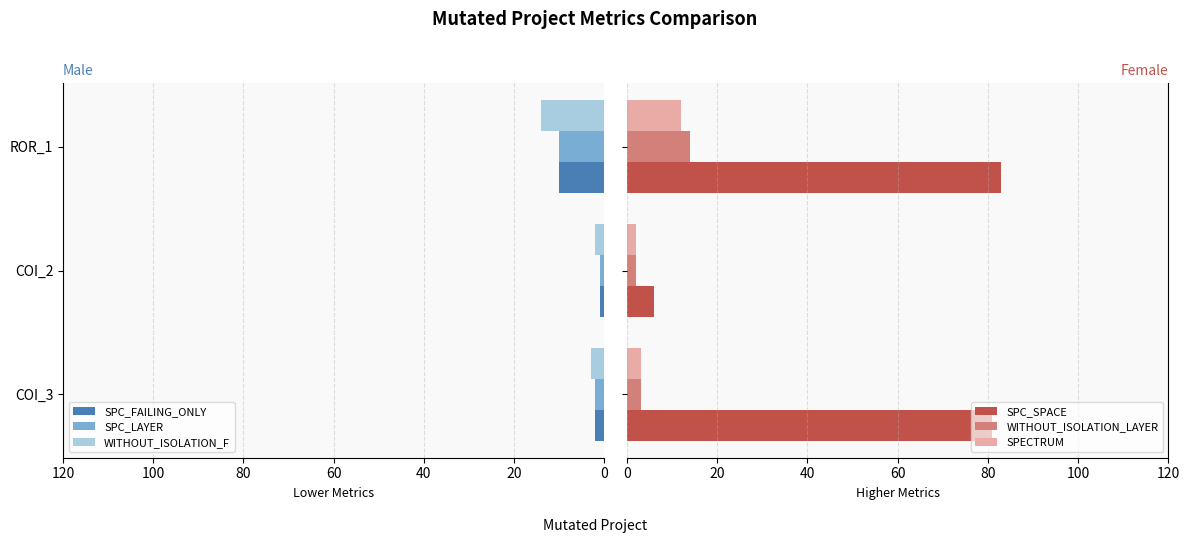

List the series in order of their peak value, lowest first.

SPC_FAILING_ONLY, SPC_LAYER, SPECTRUM, WITHOUT_ISOLATION_F, WITHOUT_ISOLATION_LAYER, SPC_SPACE